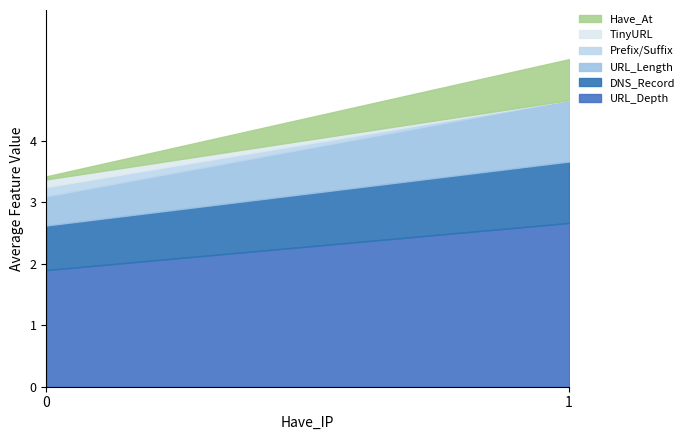

Is it true that URL_Depth equals 1.6 at 1?

False